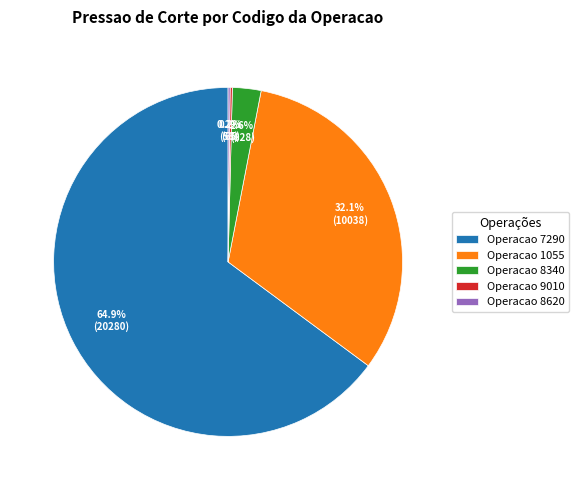

Which slice represents more than half of the pie?

Operacao 7290